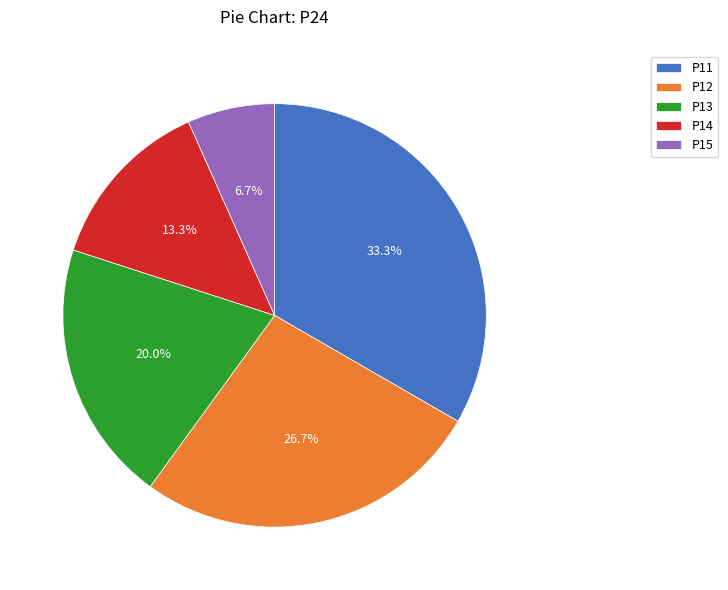

The P15 slice represents 7% of the pie. True or false?

True